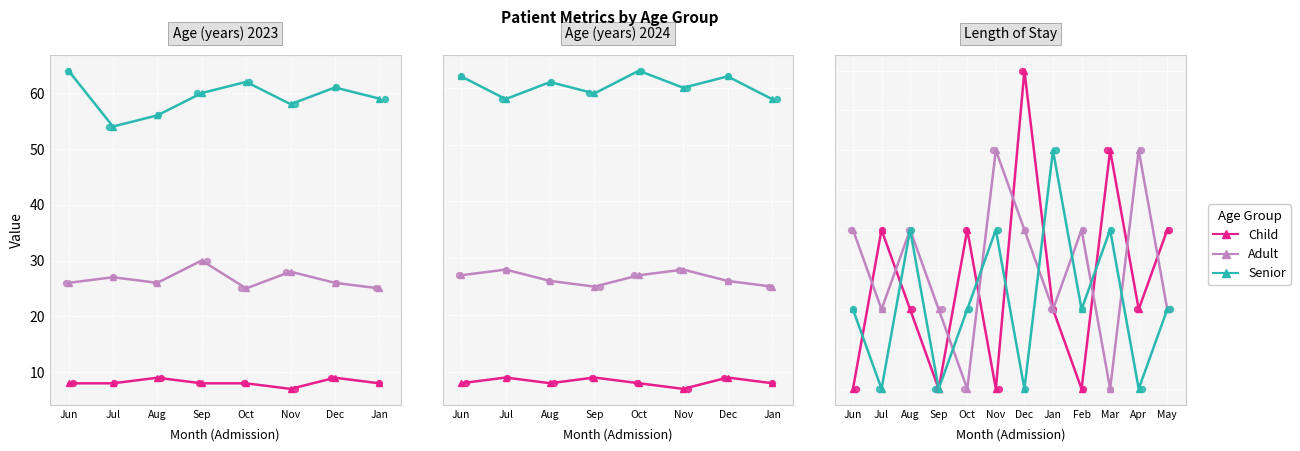

Which series has the widest spread of Y values?

Child